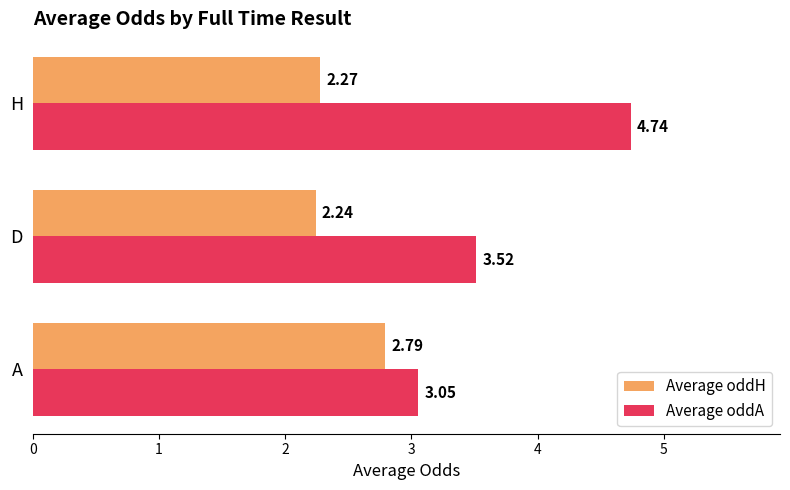

Rank the series at D from highest to lowest value.

Average oddA, Average oddH